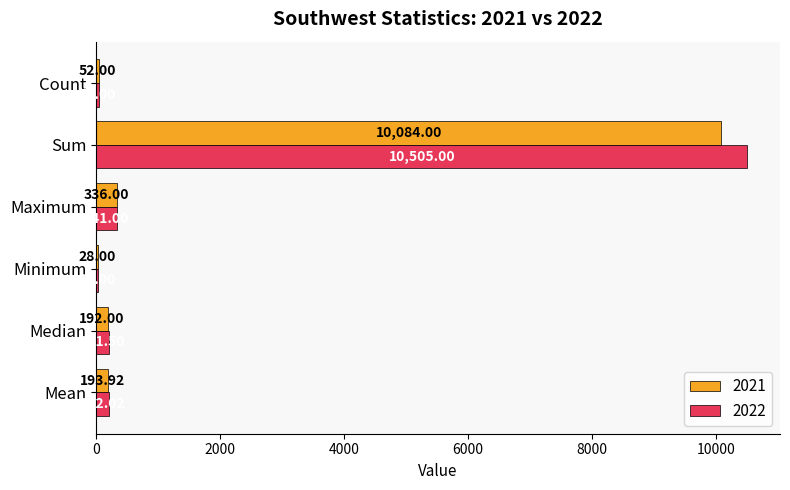

Which series changed the most between Median and Sum?

2022